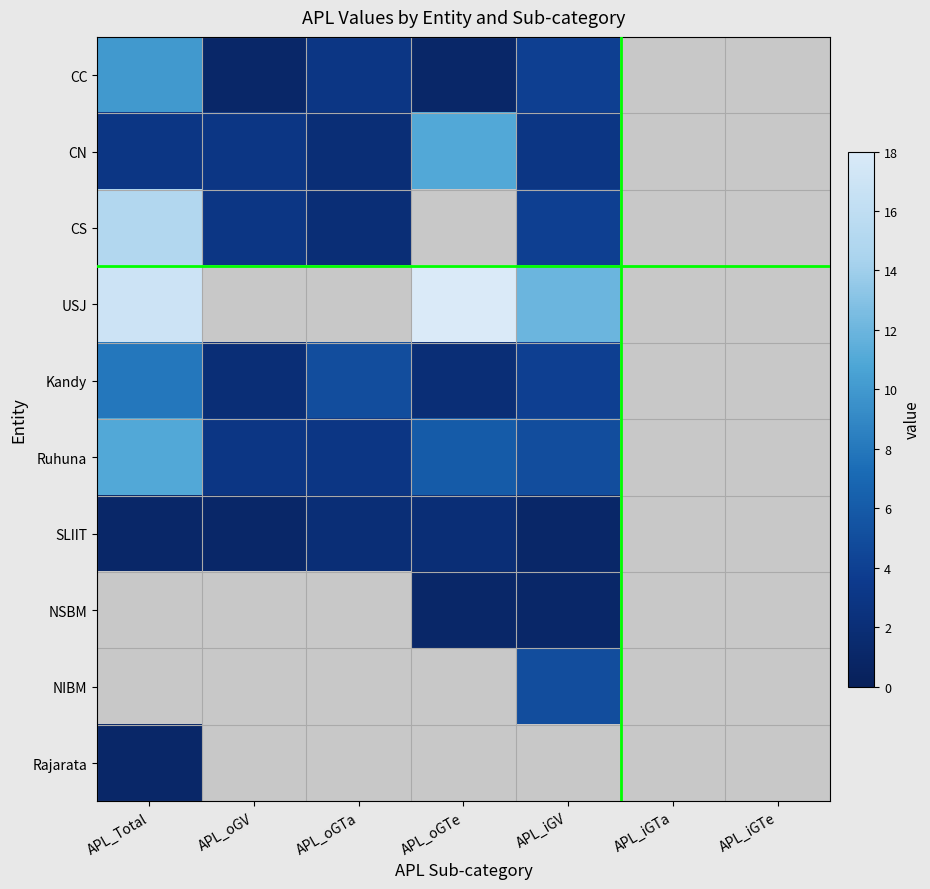

At how many categories does at least one series exceed 10?

3